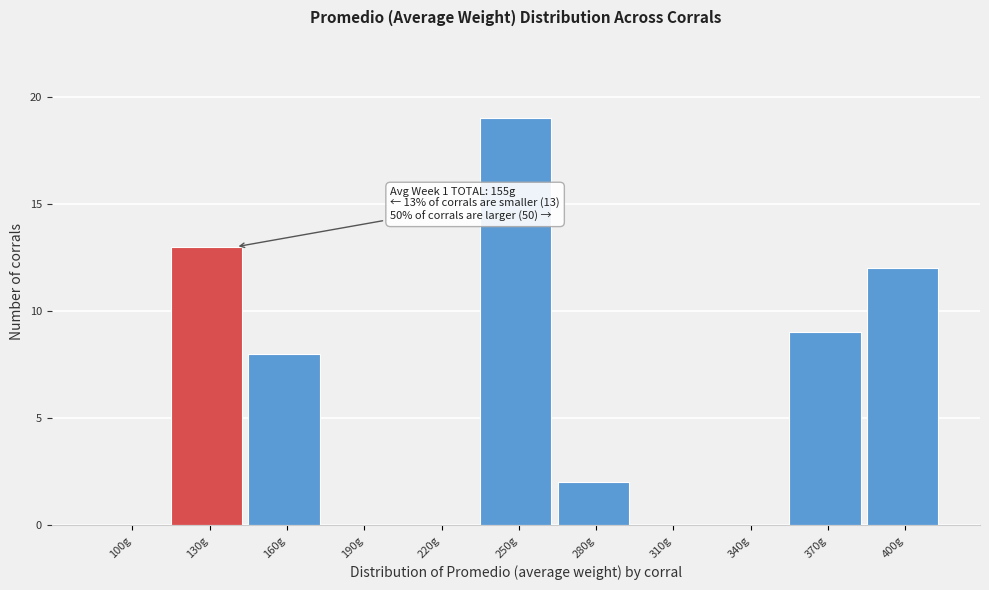

Reading left to right, what are all the values shown in this chart?

100g=0	130g=13	160g=8	190g=0	220g=0	250g=19	280g=2	310g=0	340g=0	370g=9	400g=12